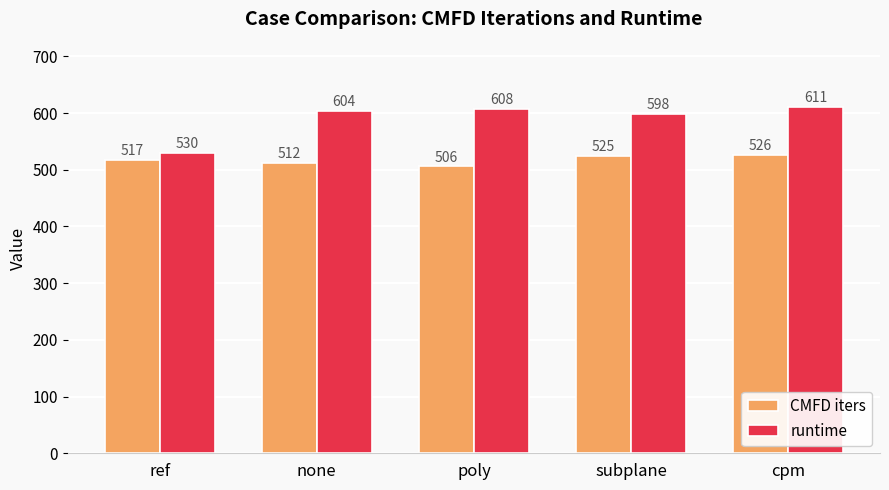

Reading left to right, list all the values displayed in this chart.

CMFD iters: 517	512	506	525	526
runtime: 530	604	608	598	611